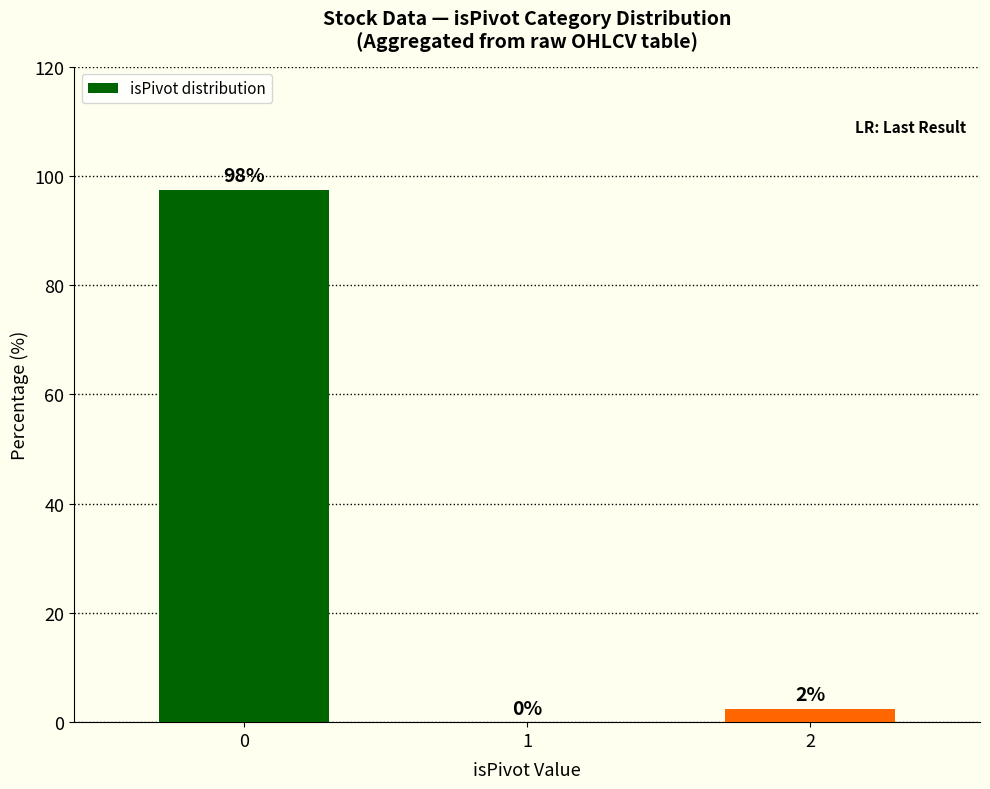

Rank the categories by value from highest to lowest.

0, 2, 1